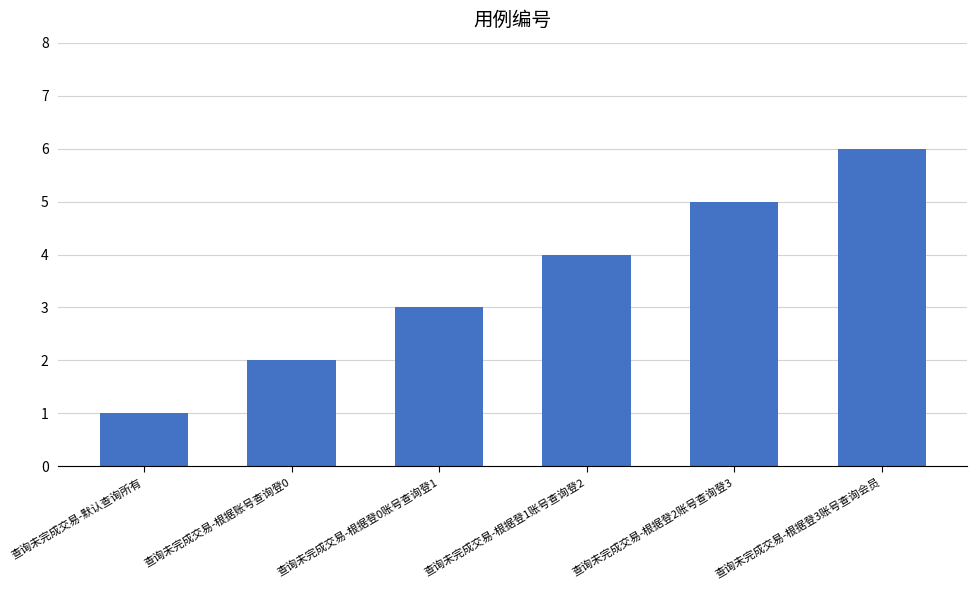

List the labels in order of value, smallest first.

查询未完成交易-默认查询所有, 查询未完成交易-根据账号查询登0, 查询未完成交易-根据登0账号查询登1, 查询未完成交易-根据登1账号查询登2, 查询未完成交易-根据登2账号查询登3, 查询未完成交易-根据登3账号查询会员